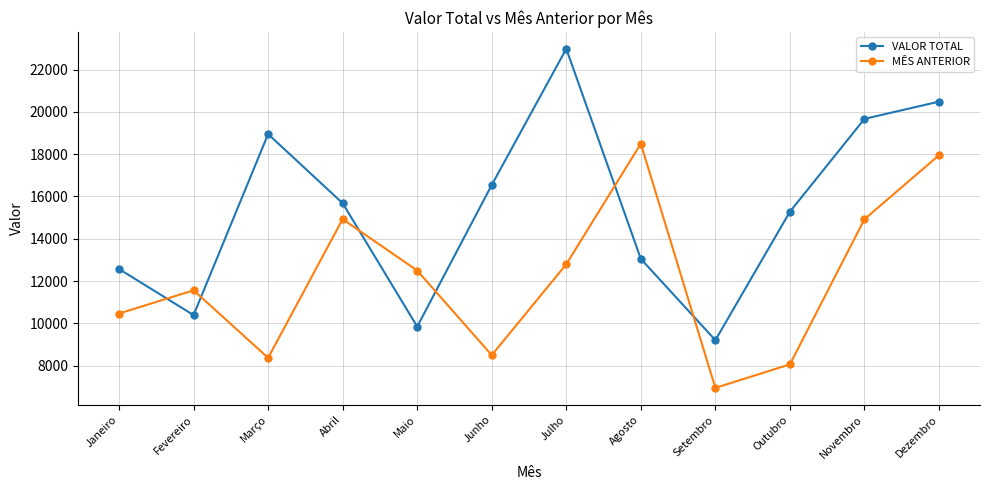

What is the maximum value shown in the chart?

22986